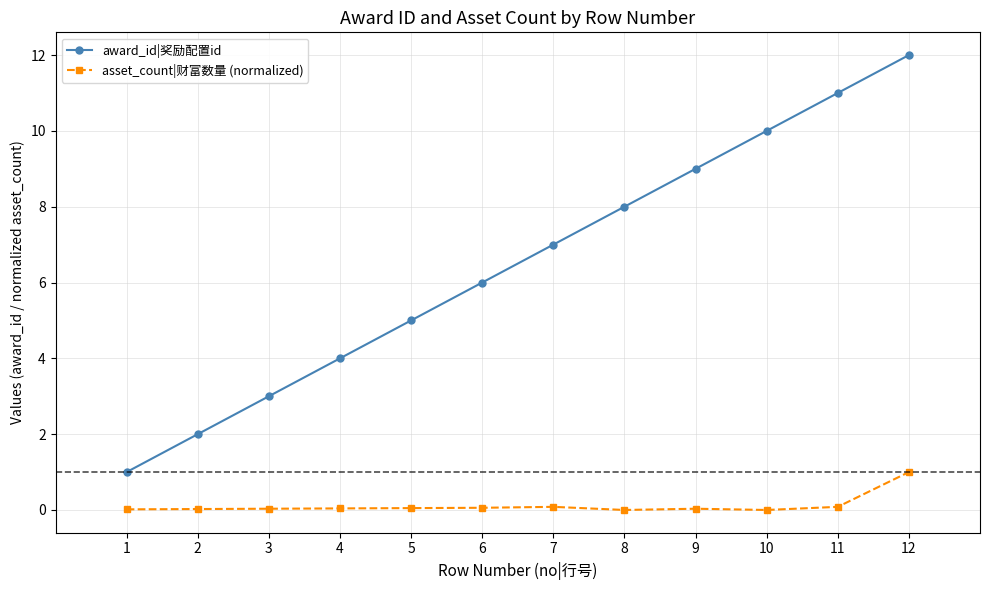

What is the maximum value shown in the chart?

12.0